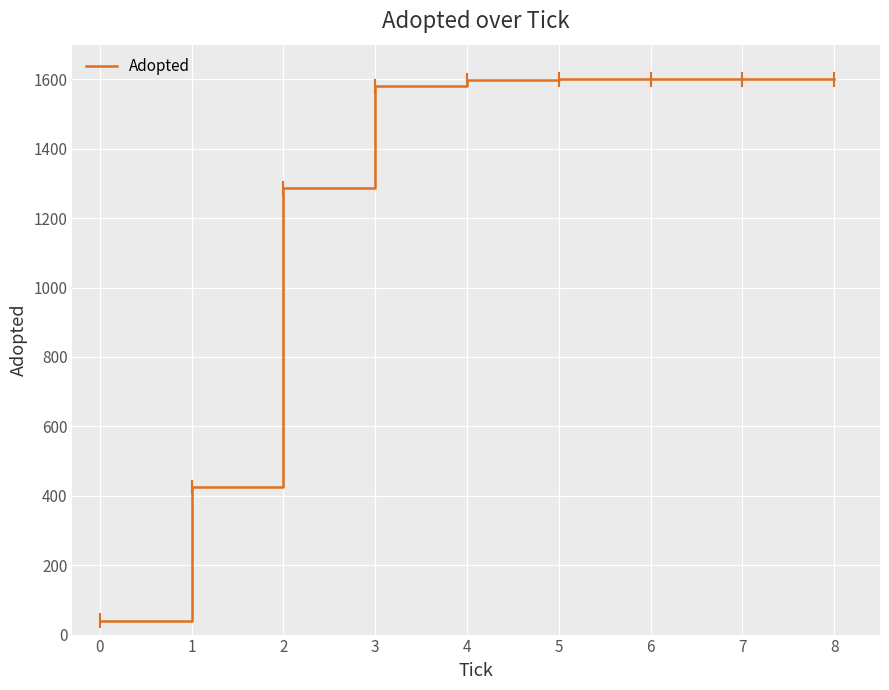

What is the approximate value at 6, to the nearest 10?

1600